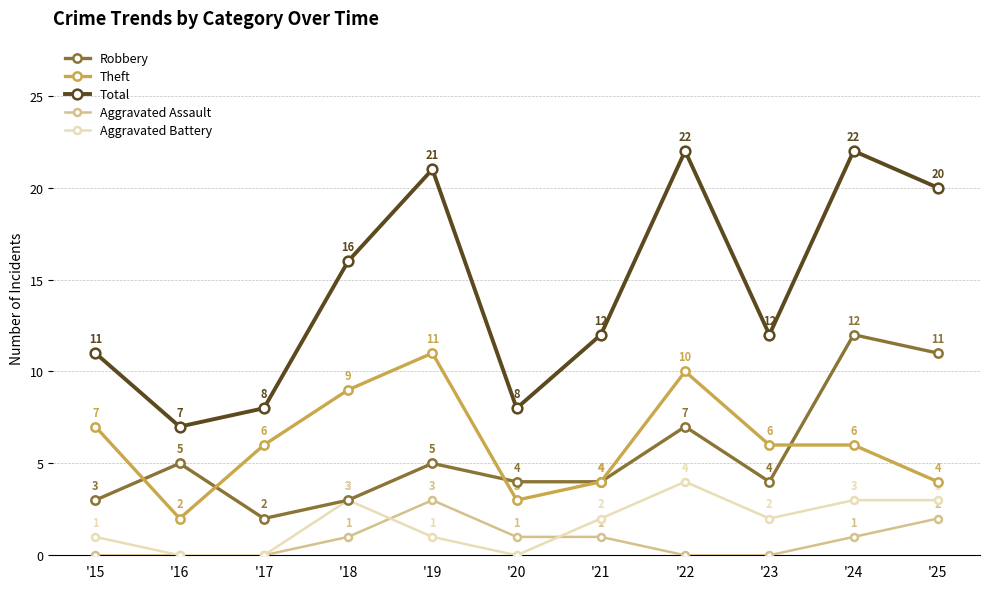

Which series has the largest range (max minus min)?

Total